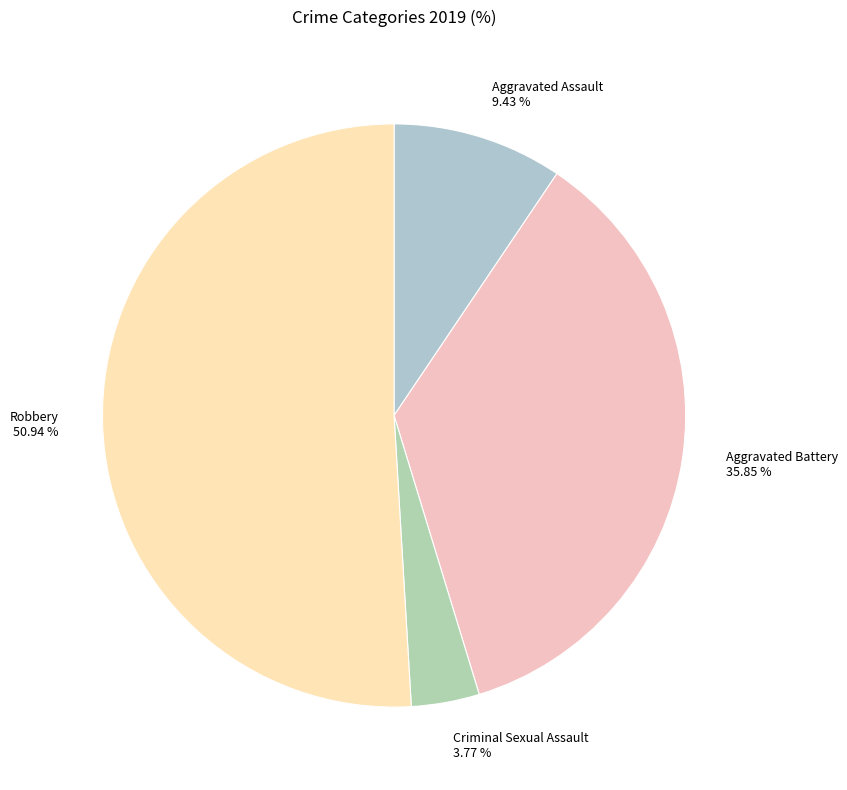

To the nearest percent, what is the combined percentage of Aggravated Assault and Criminal Sexual Assault?

13%